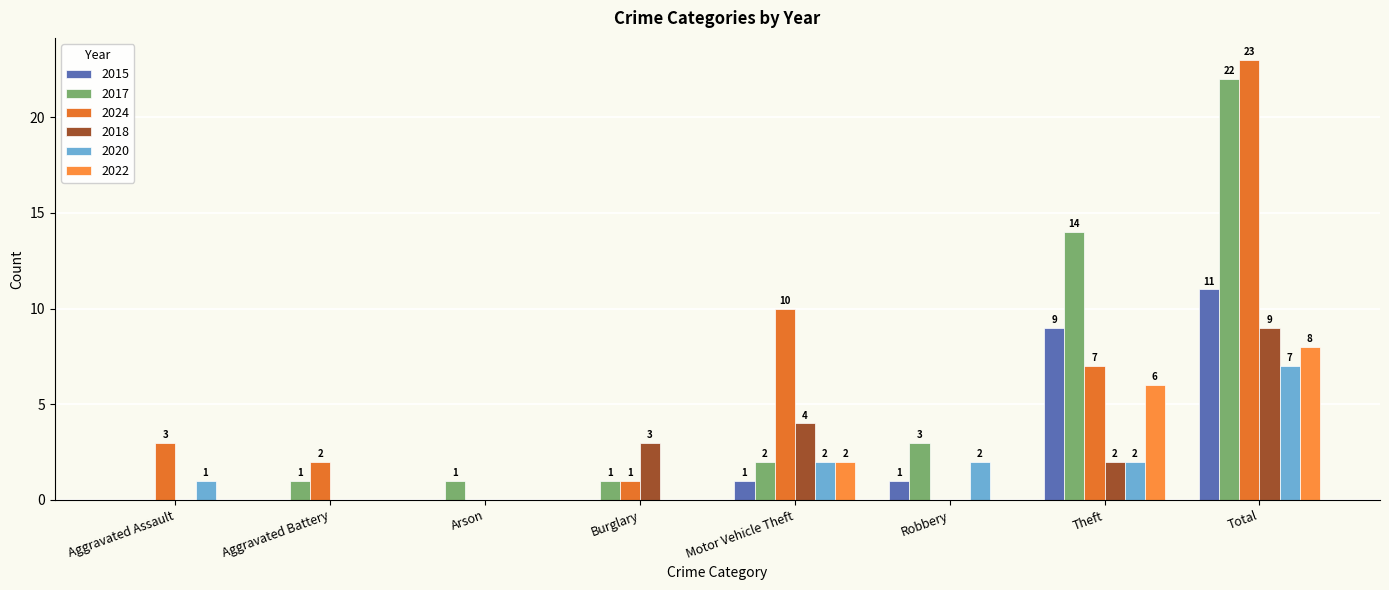

Which has a higher value, Robbery or Theft?

Theft